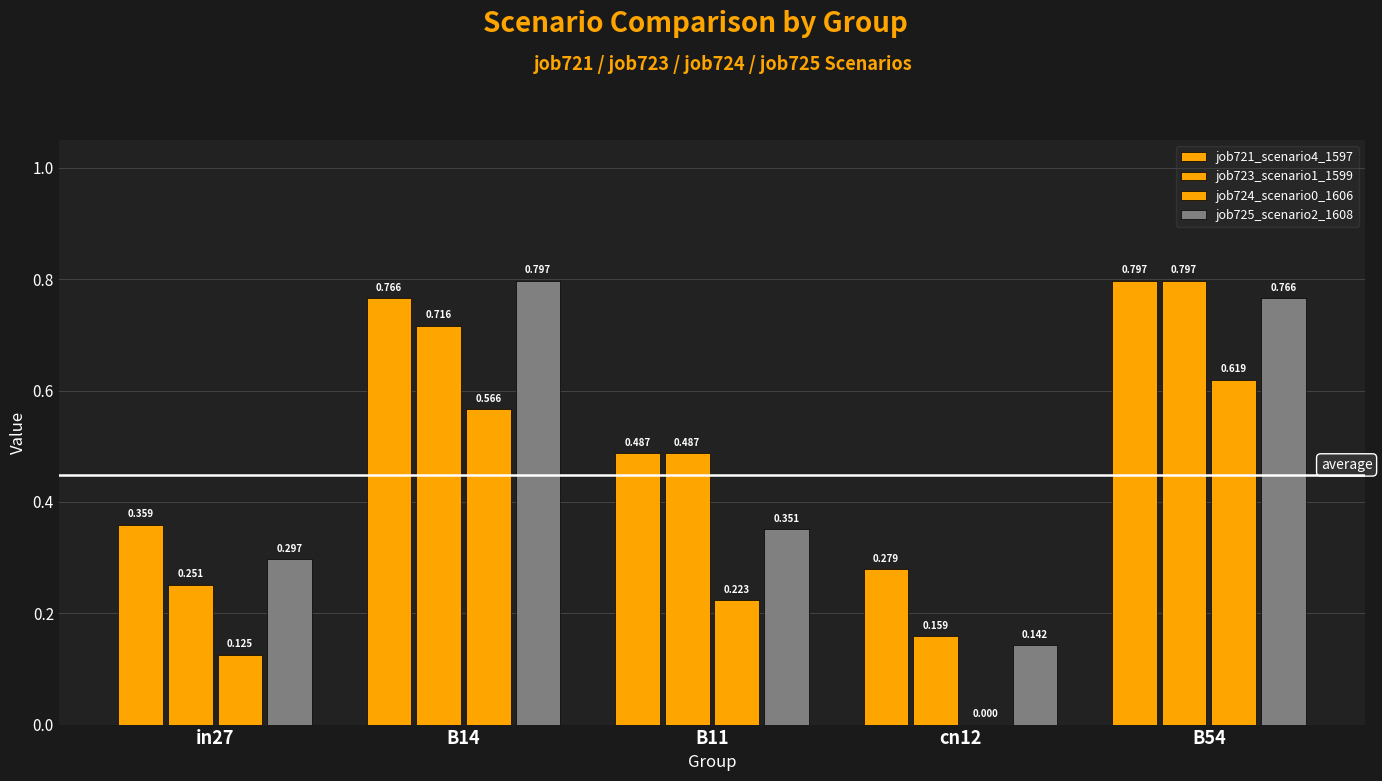

Count the number of data series in this chart.

4